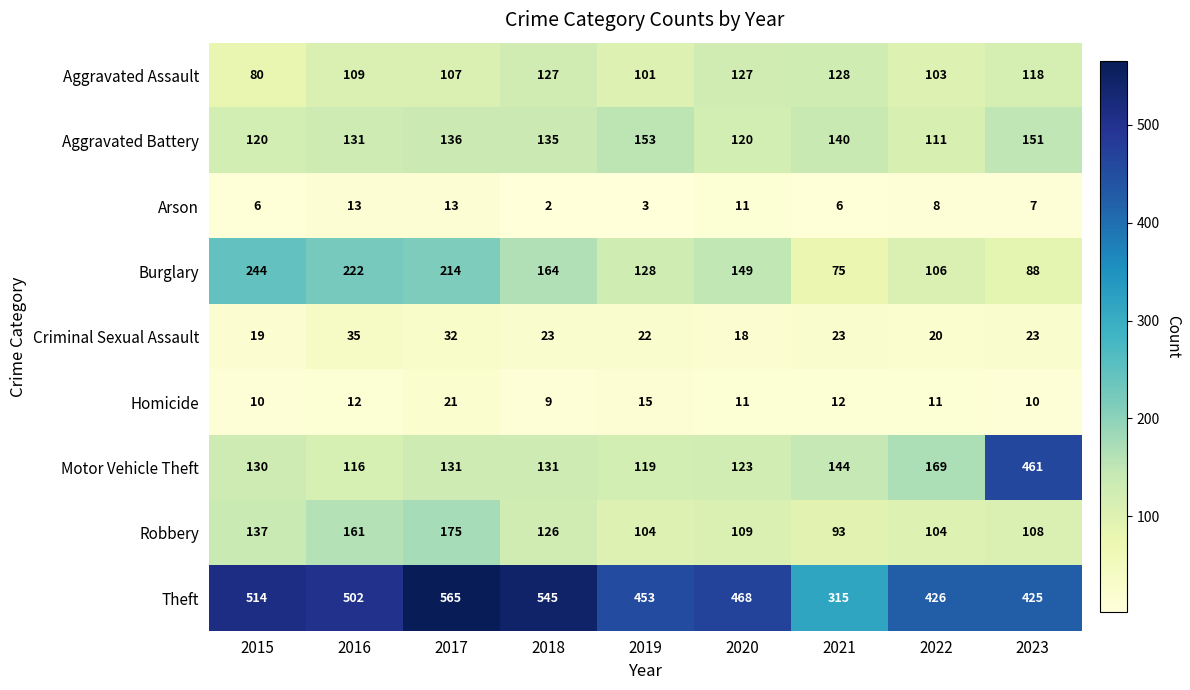

Count the number of categories in the chart.

9